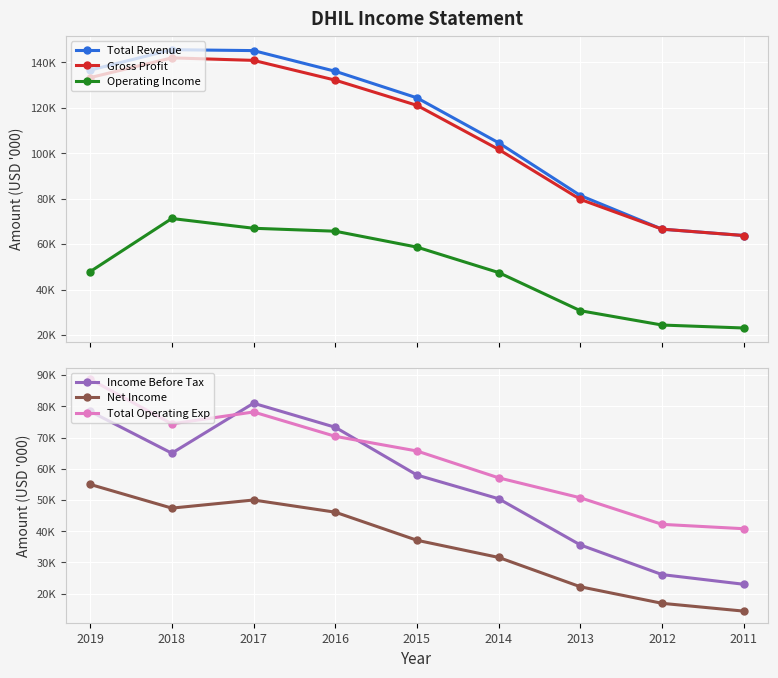

What is the value of the Operating Income point at the 7th from the left?

30700